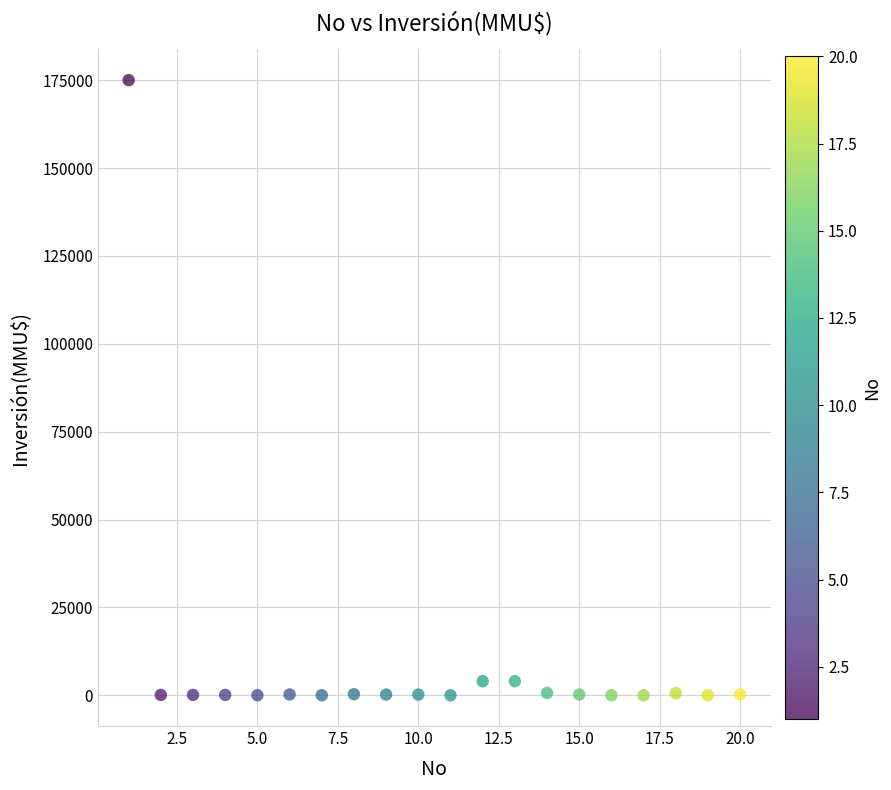

What is the range of X values (max minus min)?

19